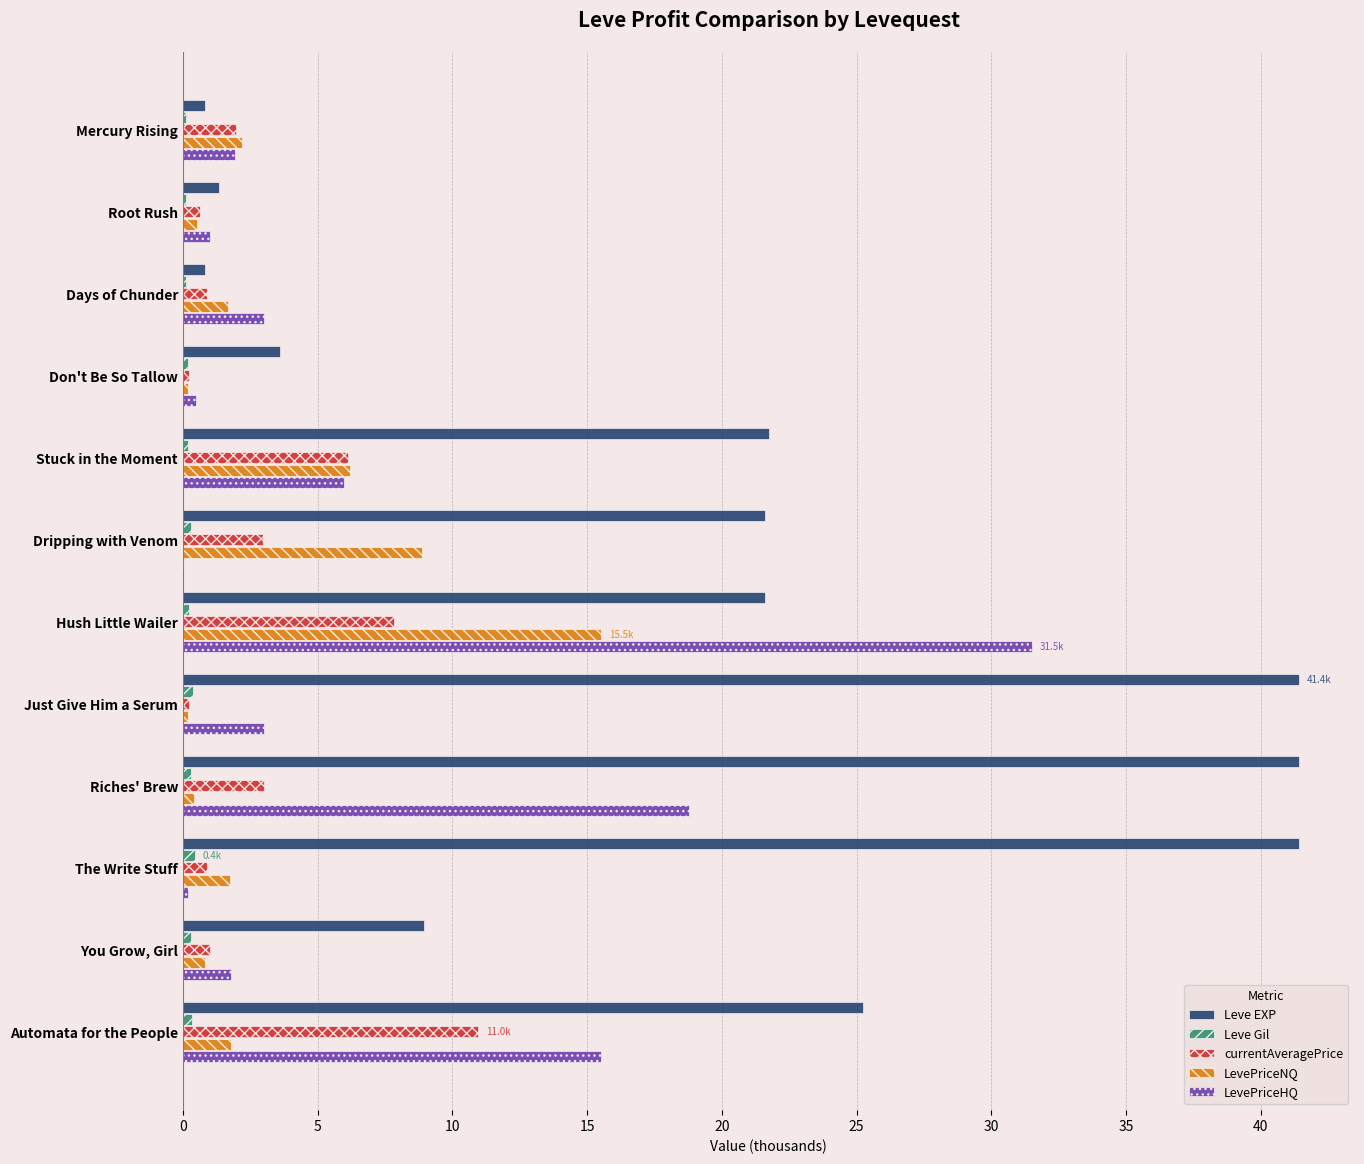

Which category has the highest value in the LevePriceHQ series?

Hush Little Wailer